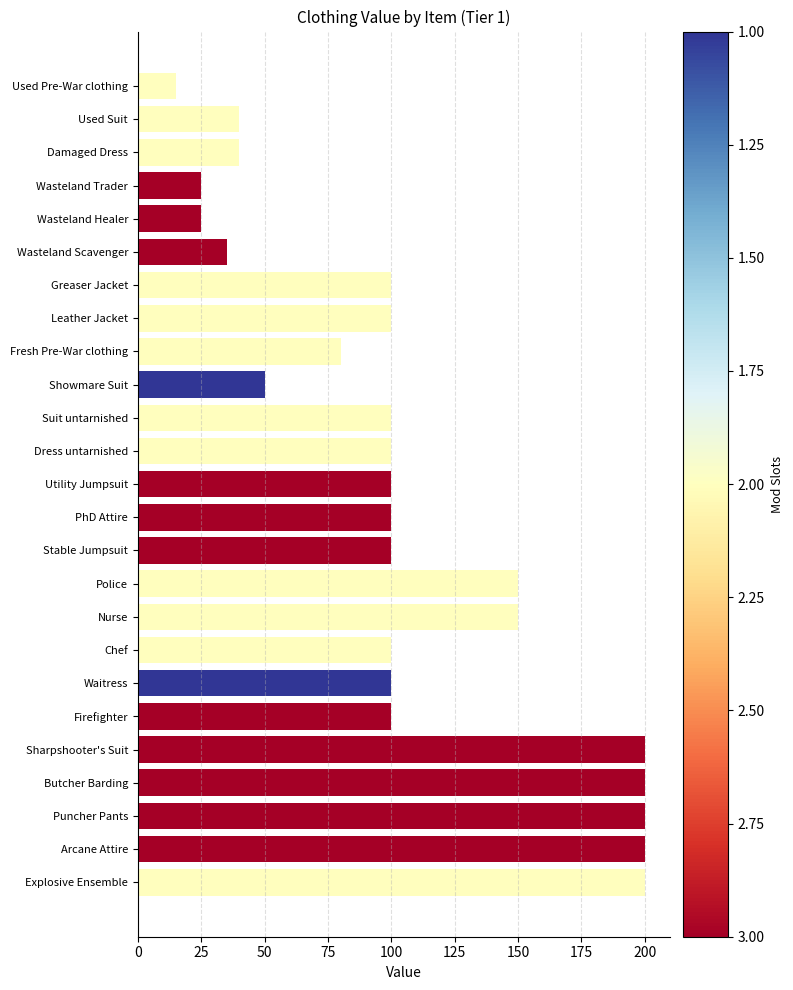

True or false: the data shows 50 at Fresh Pre-War clothing.

False